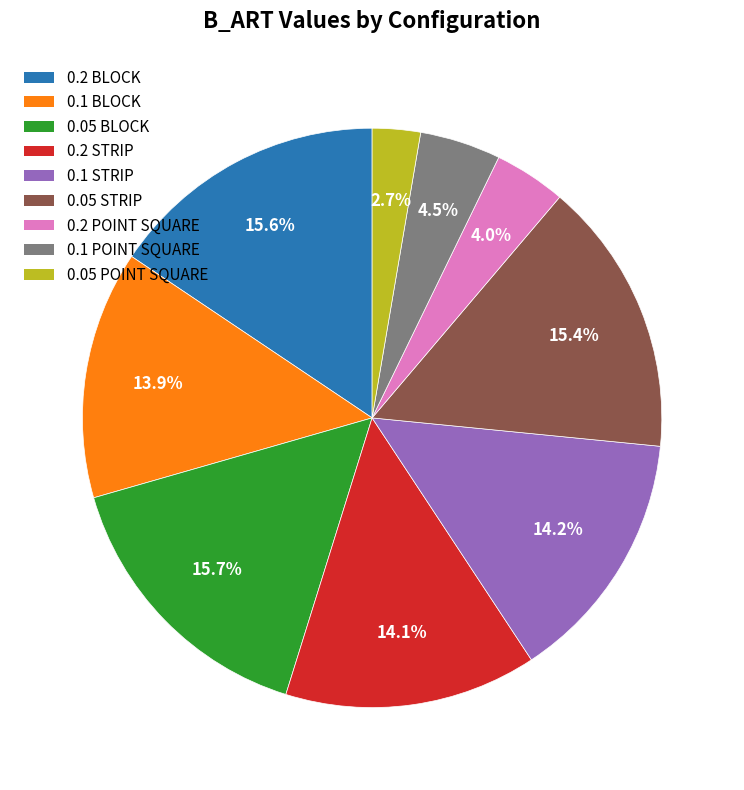

Which category has the smallest portion of the pie?

0.05 POINT SQUARE